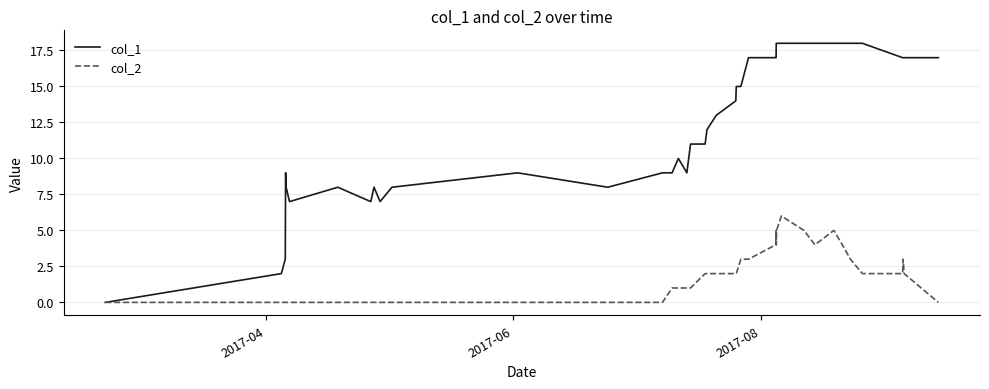

What are all the series names shown in the legend?

col_1, col_2